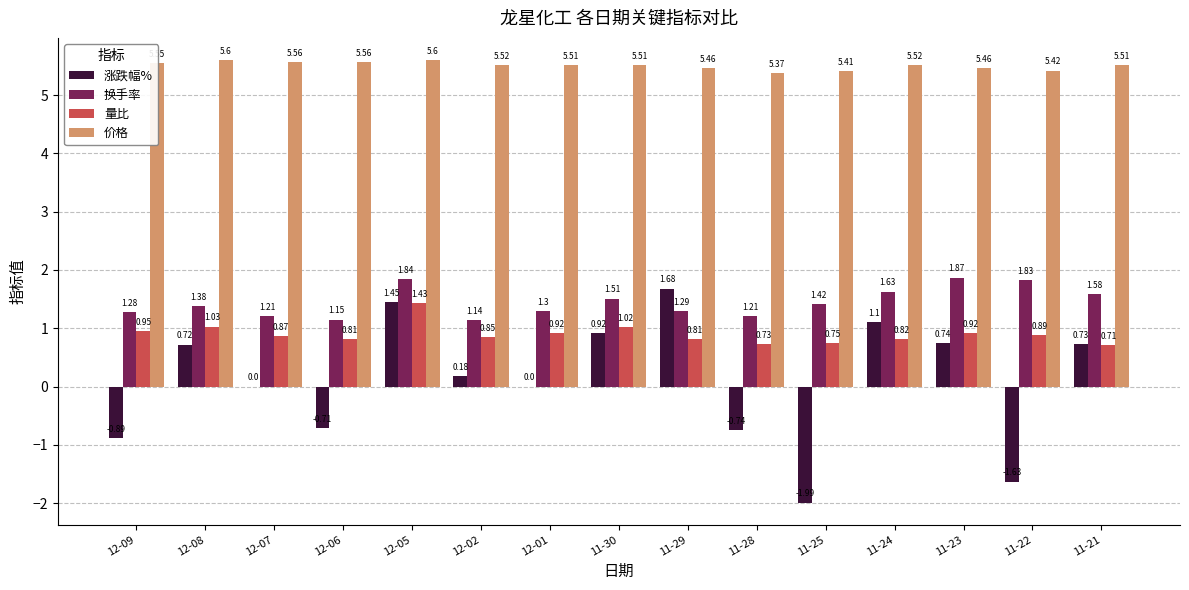

Which series has the largest total across all categories?

价格